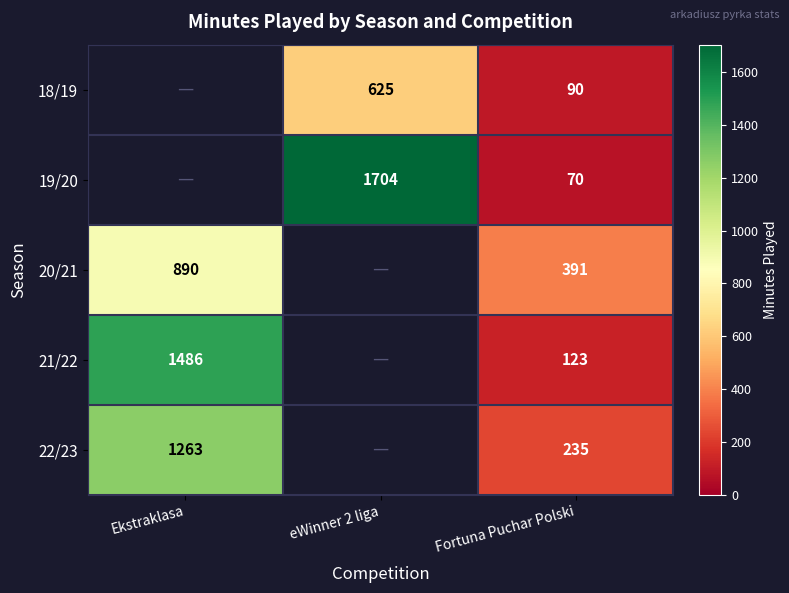

The 18/19 series shows 126 at Fortuna Puchar Polski. True or false?

False